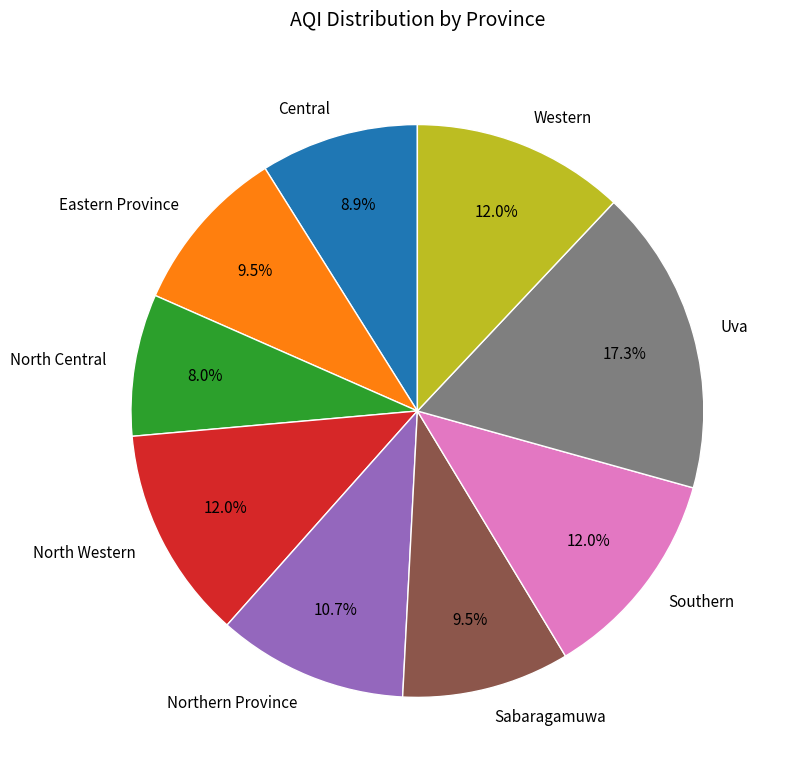

Do North Central and North Western together represent more than half of the pie?

No